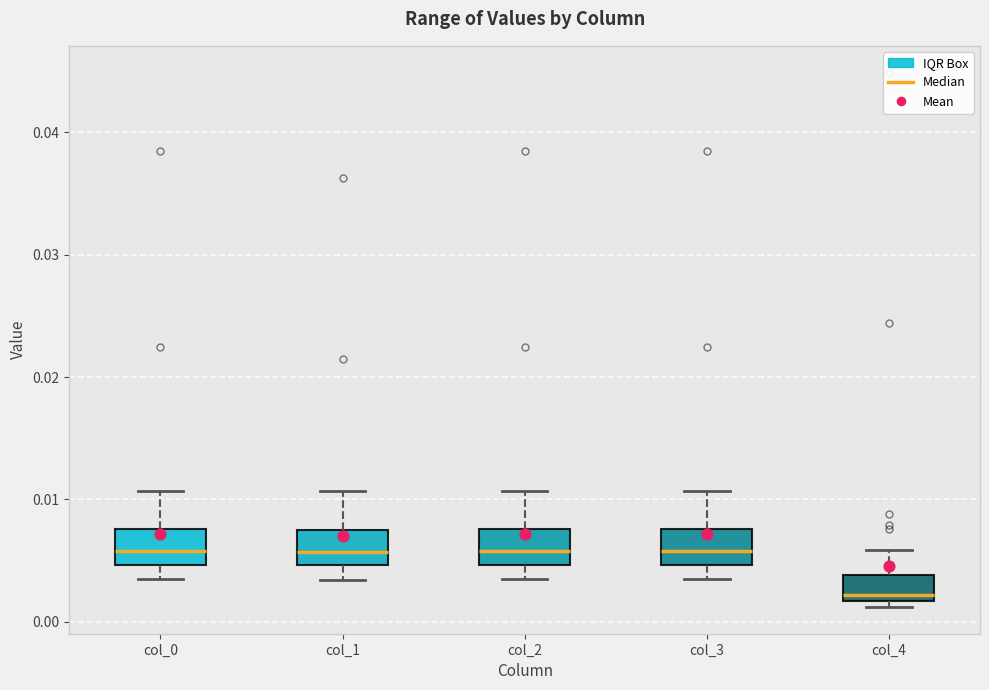

Reading left to right, transcribe this box plot: for each box, give where its median line is, the range the box spans, and where its two whiskers end, as read against the y-axis. The values are not printed on the chart, so give them approximately, as read against the axis.

col_0: median 0.006, box 0.005 to 0.008, whiskers 0.004 to 0.011
col_1: median 0.006, box 0.005 to 0.008, whiskers 0.003 to 0.011
col_2: median 0.006, box 0.005 to 0.008, whiskers 0.004 to 0.011
col_3: median 0.006, box 0.005 to 0.008, whiskers 0.004 to 0.011
col_4: median 0.002 (just above the box's lower edge), box 0.002 to 0.004, whiskers 0.001 to 0.006